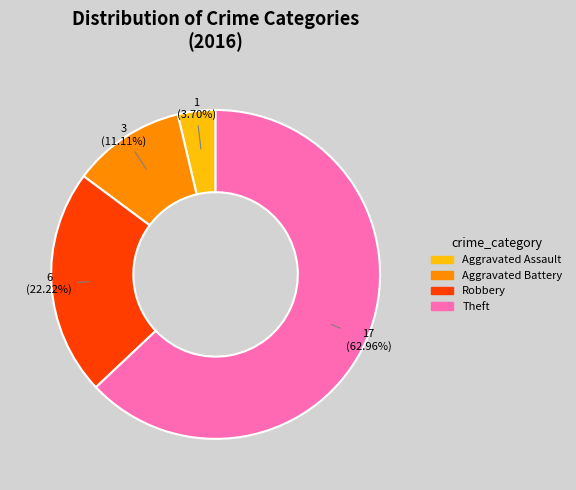

Count the number of slices in the pie.

4